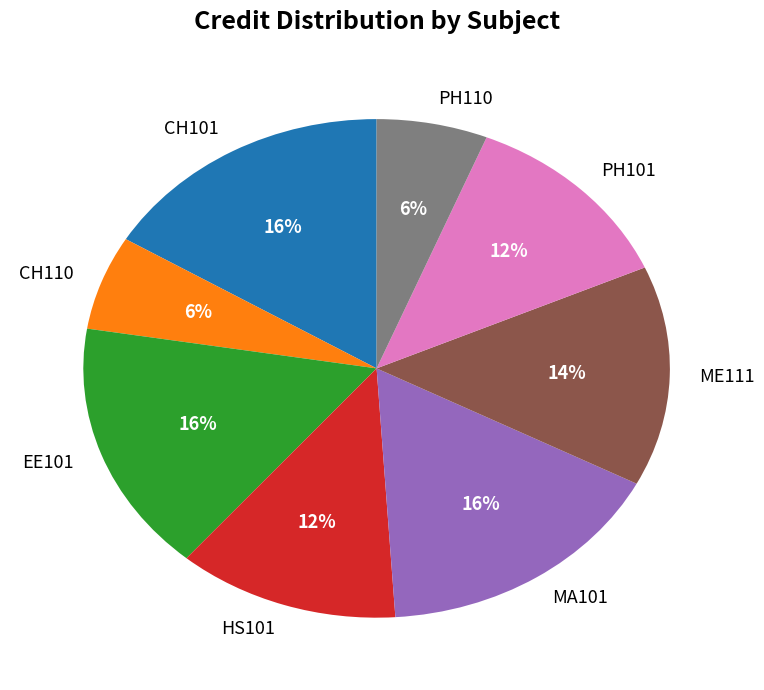

Does any single category account for the majority?

No